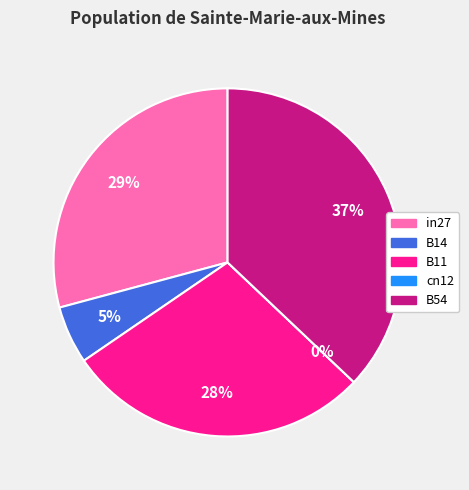

Which slice is the smallest?

cn12